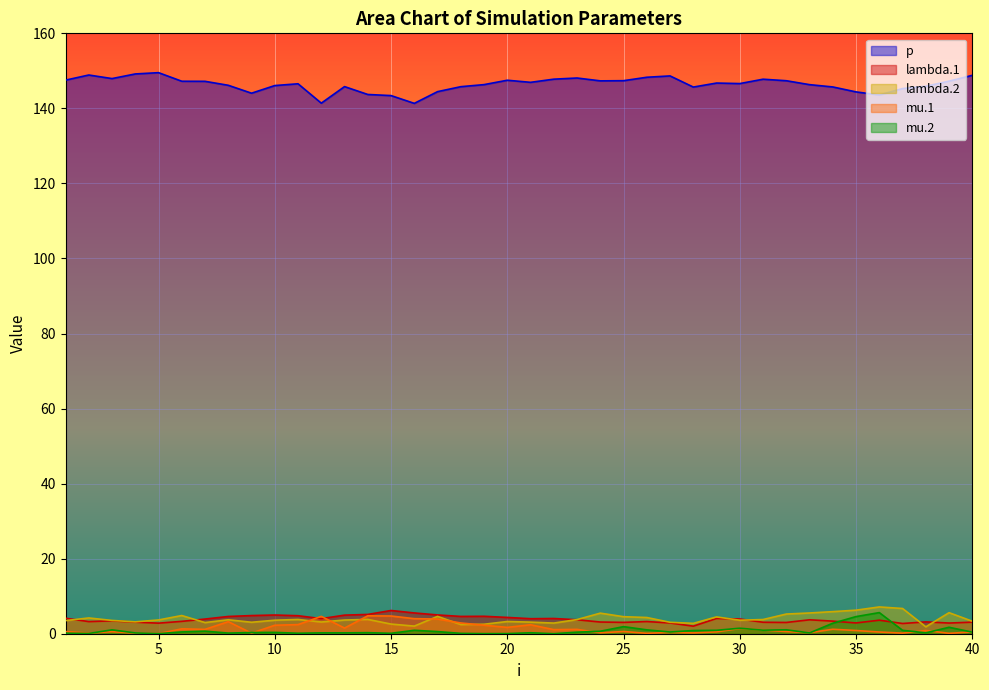

Which series changed the most between 14 and 31?

p